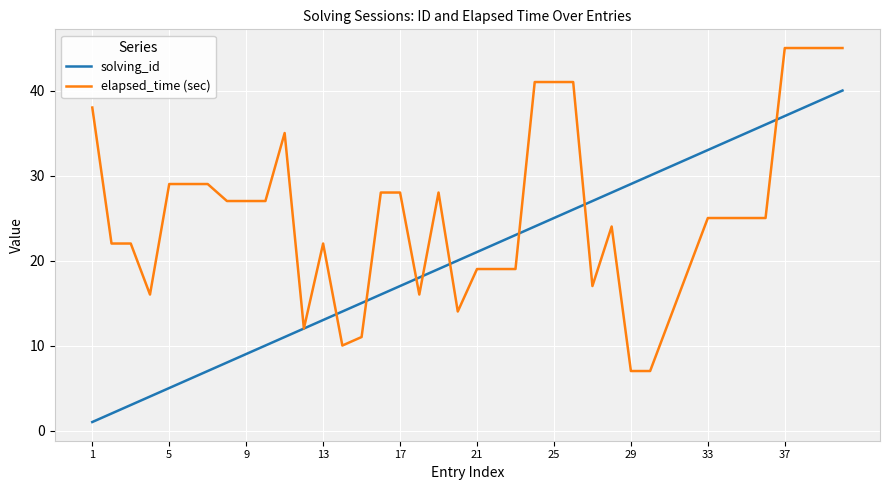

Reading right to left, extract all data points from this chart.

solving_id: 40	39	38	37	36	35	34	33	32	31	30	29	28	27	26	25	24	23	22	21	20	19	18	17	16	15	14	13	12	11	10	9	8	7	6	5	4	3	2	1
elapsed_time (sec): 45	45	45	45	25	25	25	25	19	13	7	7	24	17	41	41	41	19	19	19	14	28	16	28	28	11	10	22	12	35	27	27	27	29	29	29	16	22	22	38